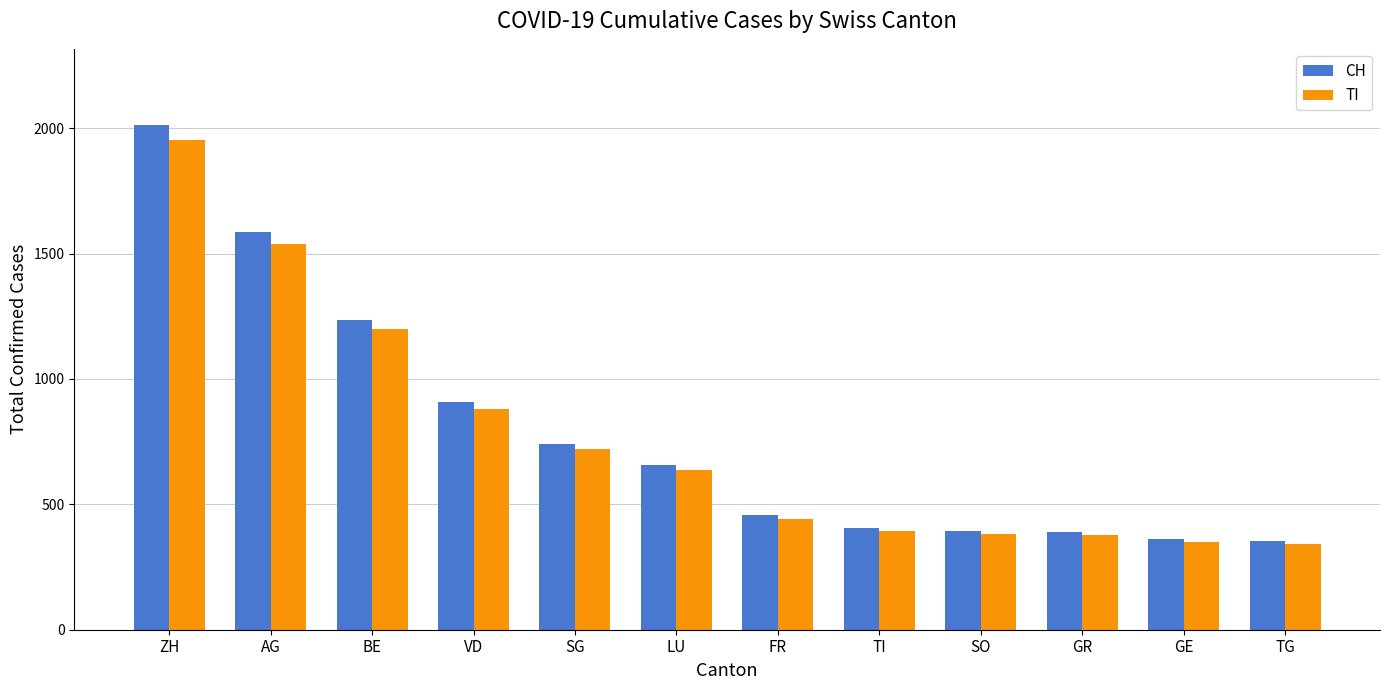

What is the difference between the second highest and second lowest values in the CH series?

1224